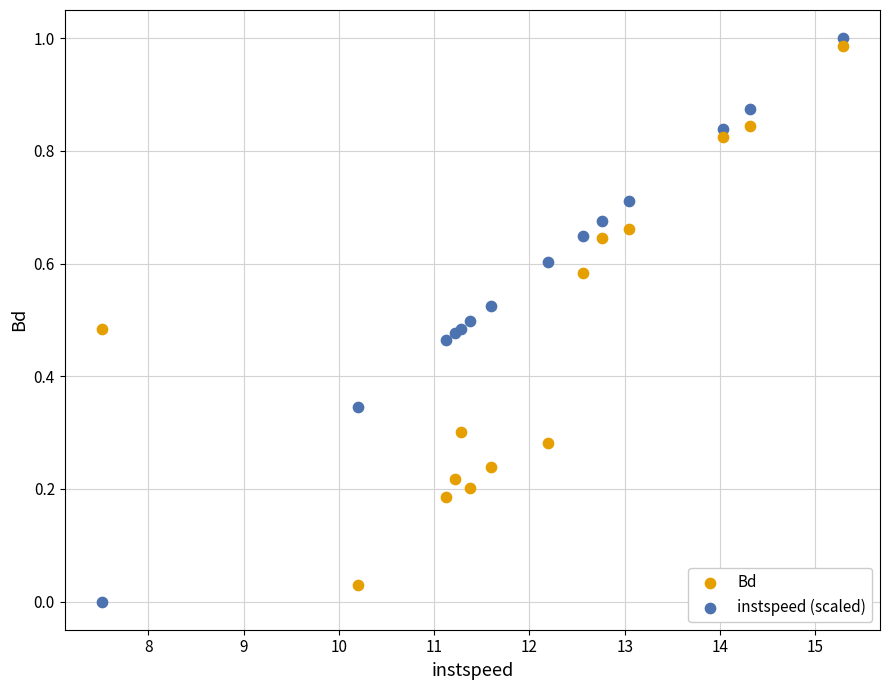

Which series reaches the minimum Y coordinate?

instspeed (scaled)